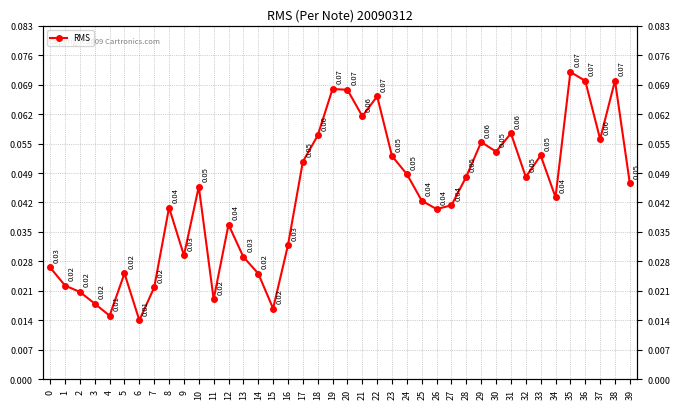

Which category has the lowest value across all series?

6